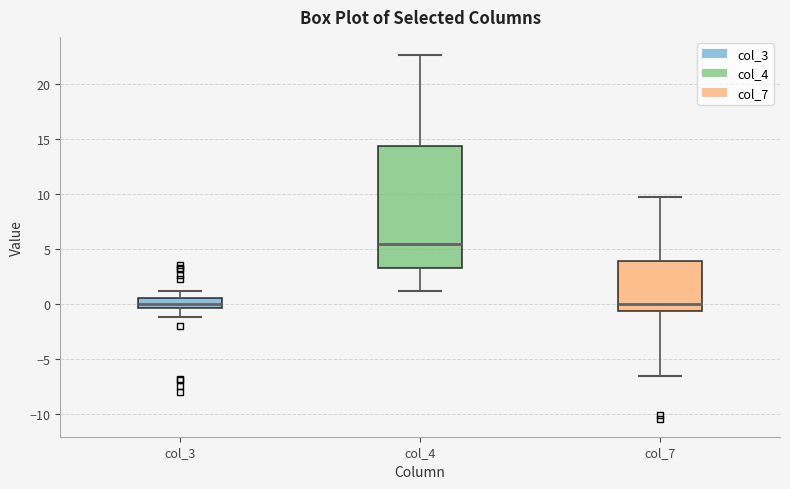

Which box is the tallest, from its lower edge to its upper edge?

col_4